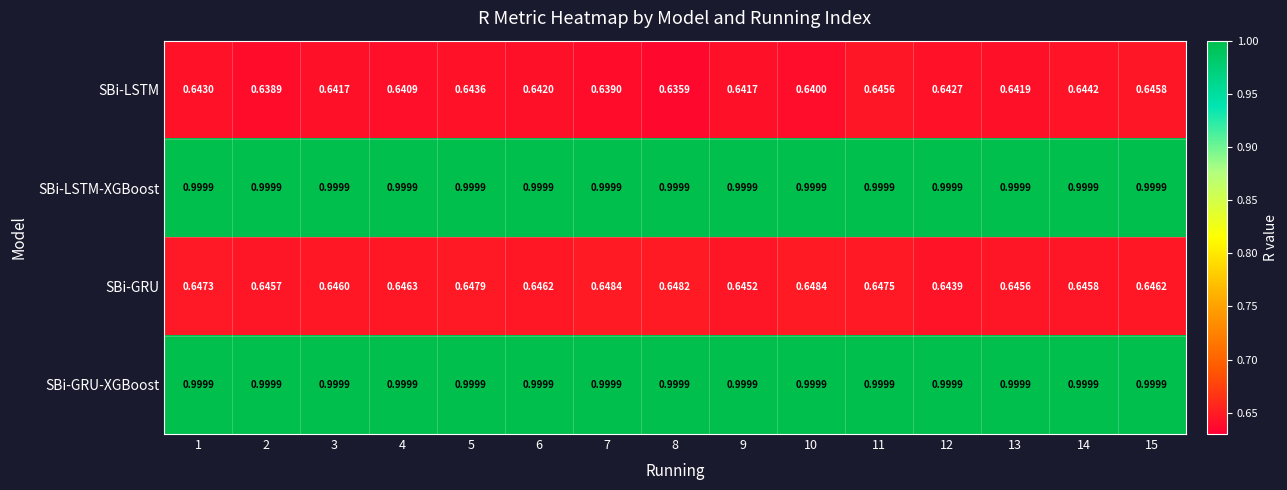

Is the value of SBi-GRU at 9 greater than the value of SBi-GRU-XGBoost at 6?

No